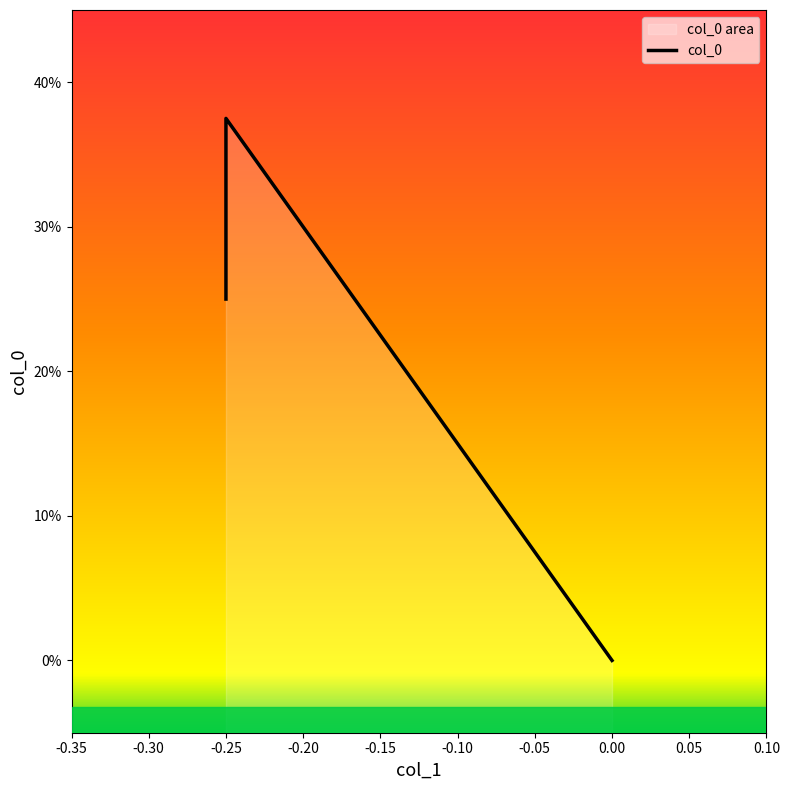

How many values are between 0 and 1?

3